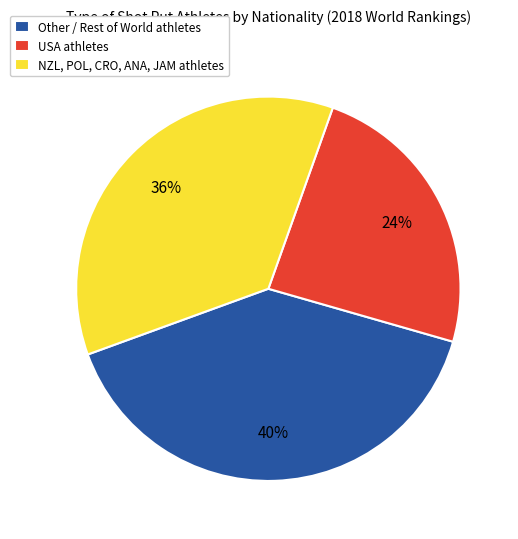

Which has a higher value, USA athletes or NZL, POL, CRO, ANA, JAM athletes?

NZL, POL, CRO, ANA, JAM athletes